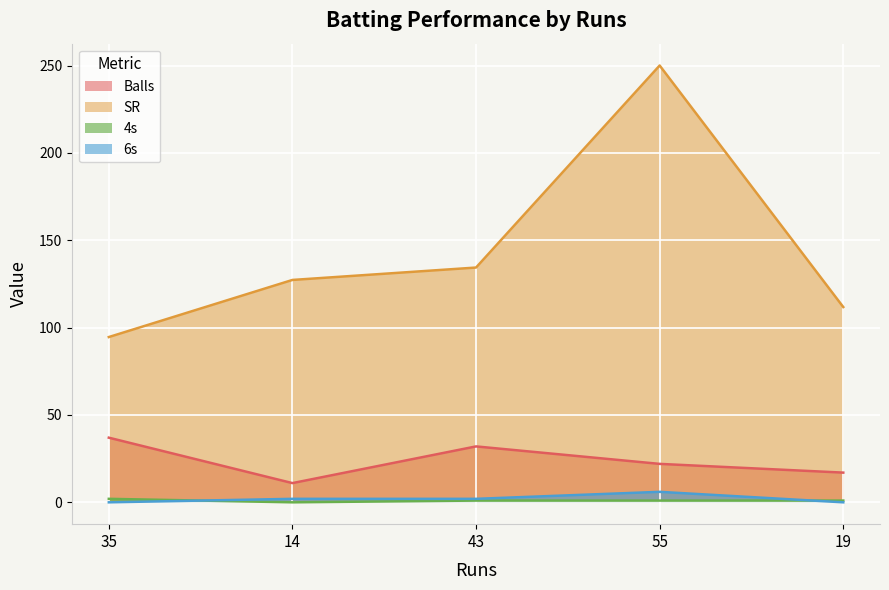

Is the value of 6s at 55 greater than the value of 4s at 43?

Yes